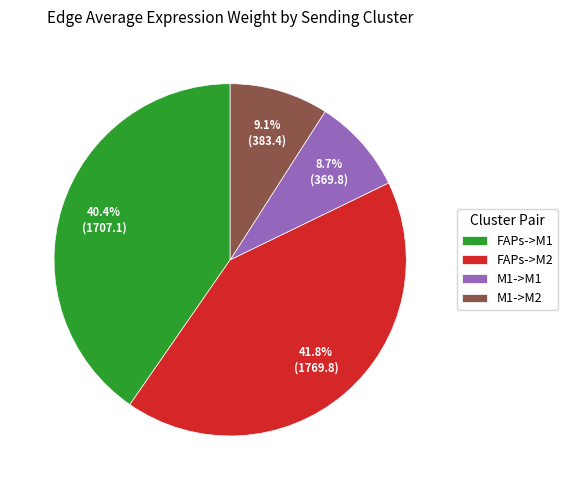

Is it true that M1->M2 is 1% of the pie?

False